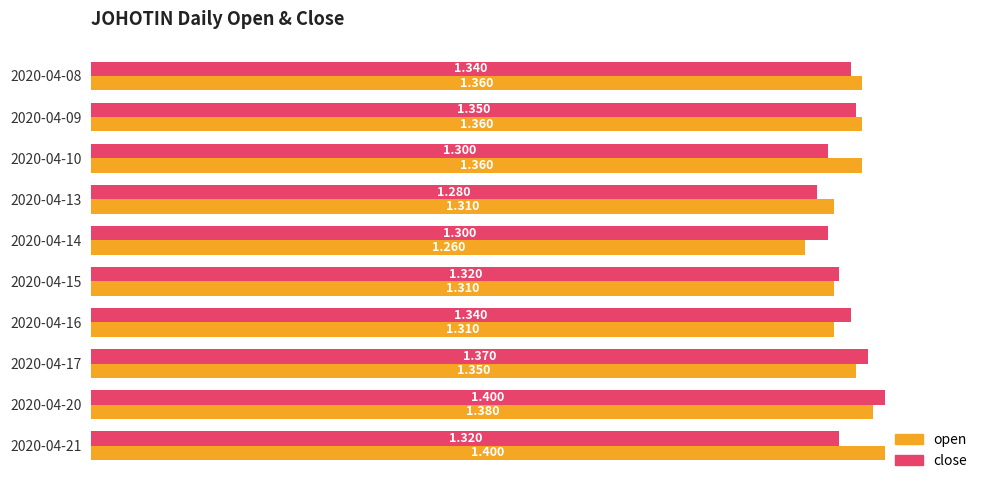

Which series has the largest range (max minus min)?

open